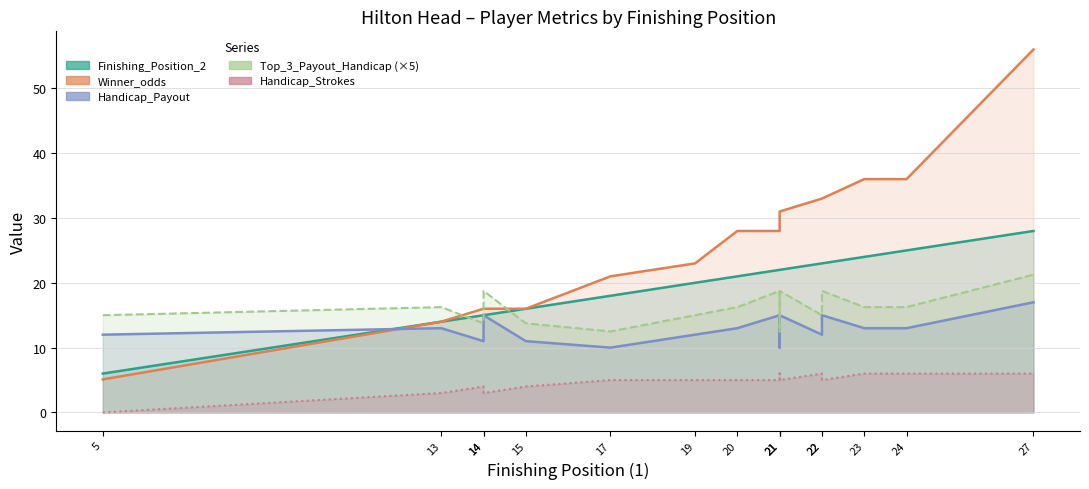

True or false: Winner_odds has a value of 6.9 at 21.

False